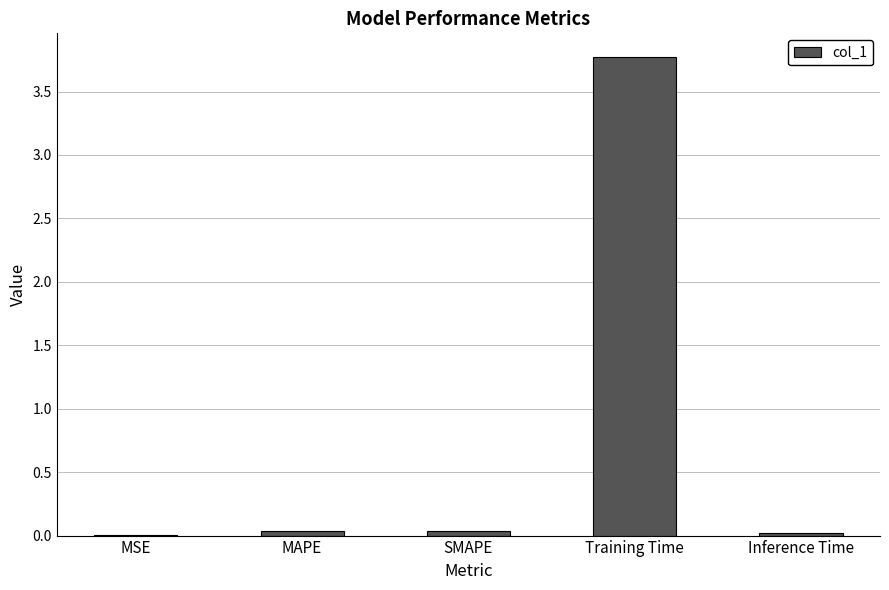

Count the number of data series in this chart.

1